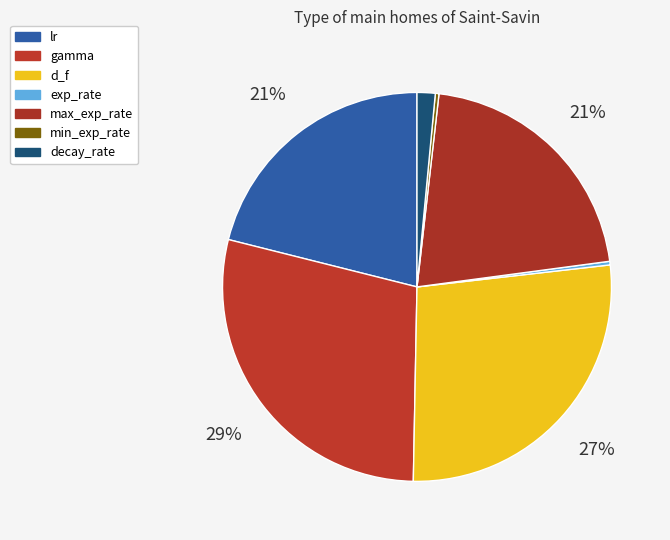

Rank the categories by value from highest to lowest.

gamma, d_f, lr, max_exp_rate, decay_rate, exp_rate, min_exp_rate